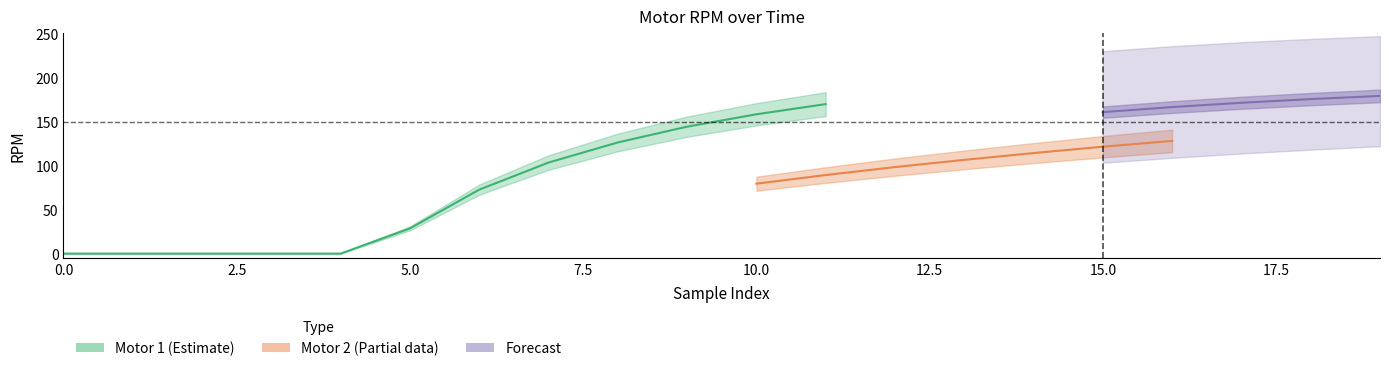

Which series changed the most between 9 and 17?

RPM Motor 2